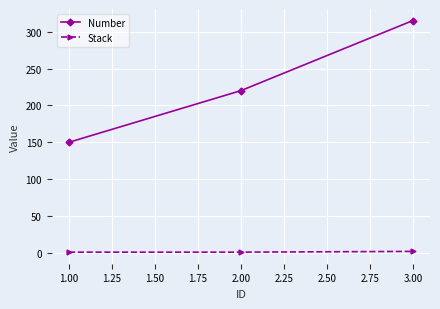

Which series has the largest total across all categories?

Number